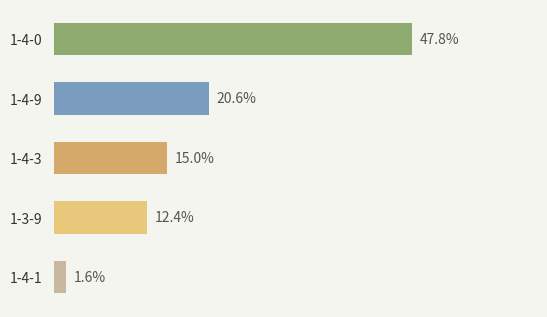

Does the chart contain any negative values?

No